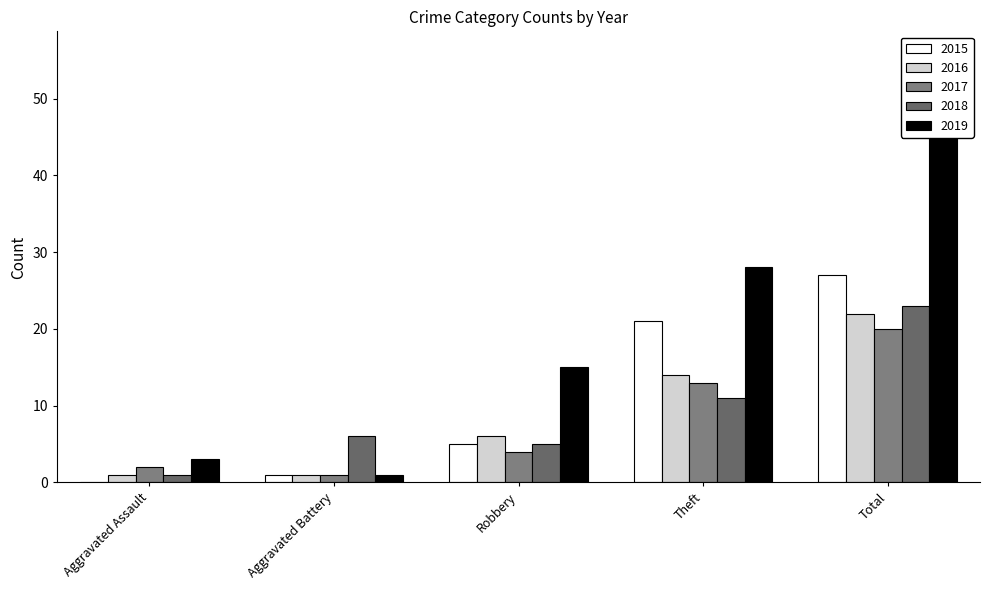

Which series changed the most between Theft and Total?

2019